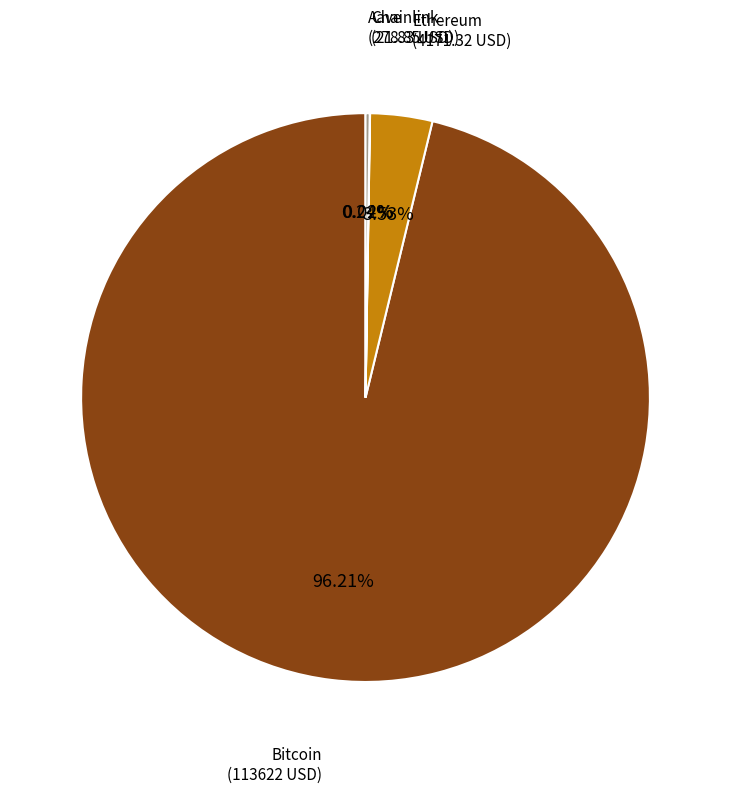

To the nearest percent, what is the difference between the largest and smallest slice percentages?

96%